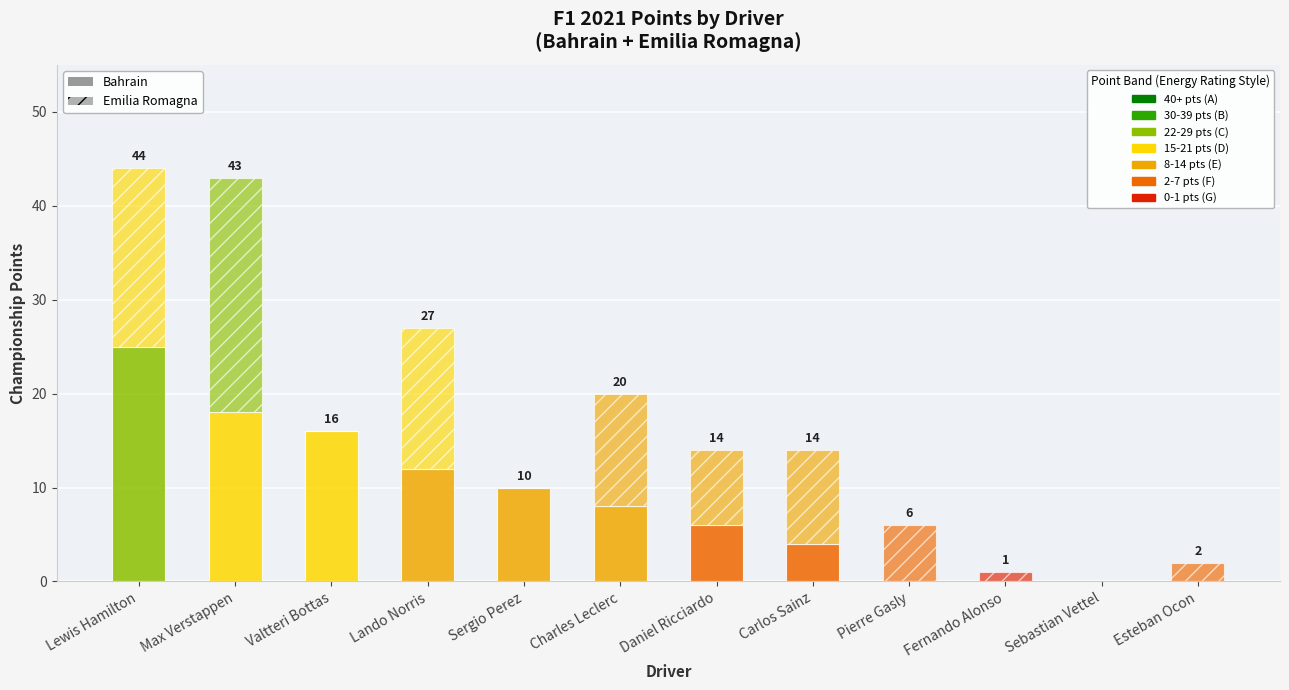

At which category is the sum across all series the highest?

Lewis Hamilton